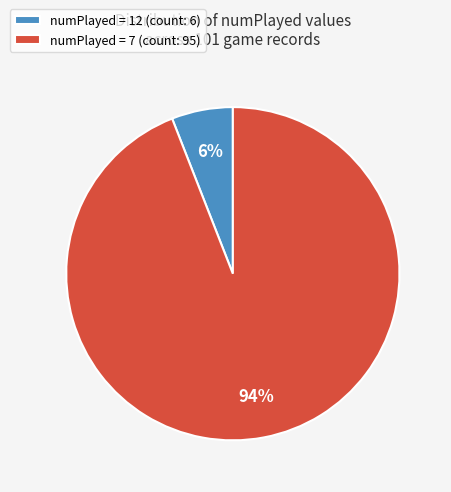

True or false: numPlayed = 12 (count: 6) accounts for 6% of the total.

True